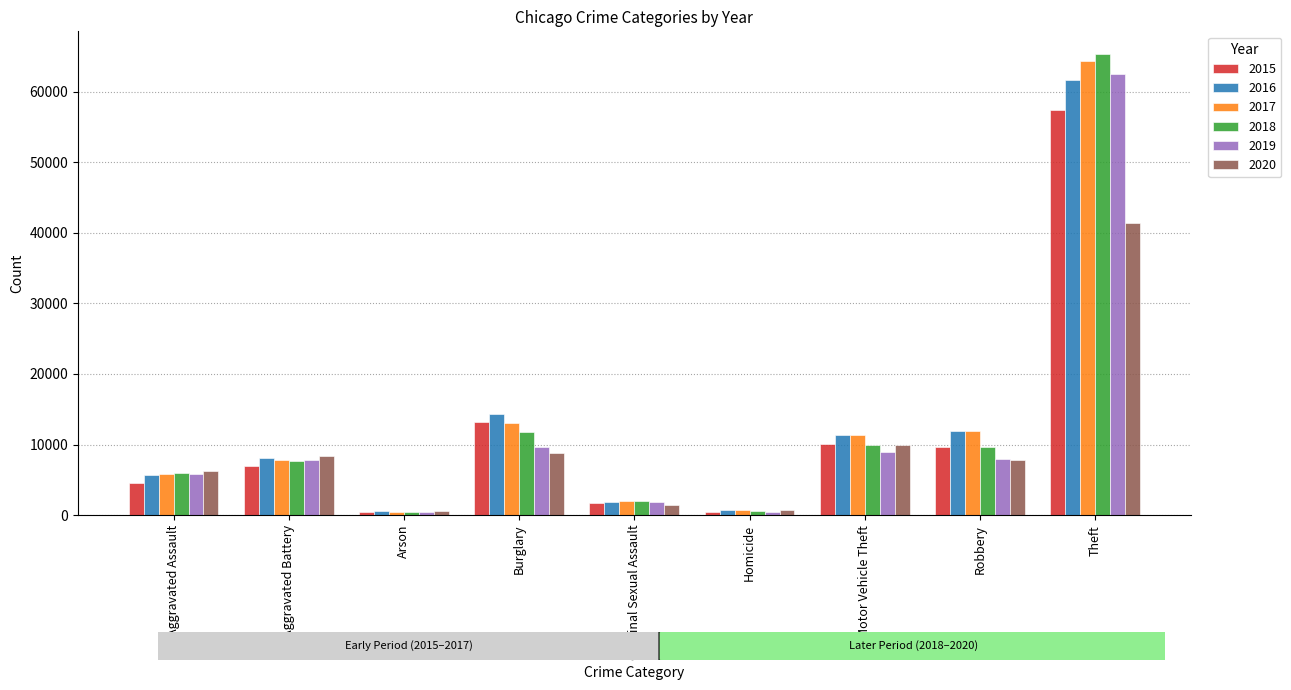

Is the value of 2017 at Aggravated Battery greater than the value of 2016 at Motor Vehicle Theft?

No